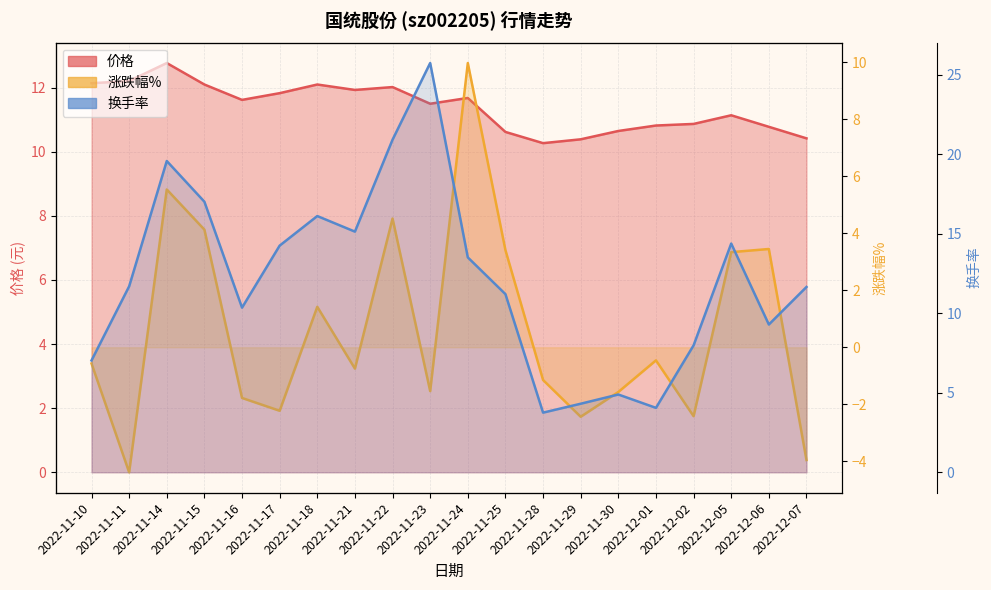

What is the label of the 7th point from the left?

2022-11-18